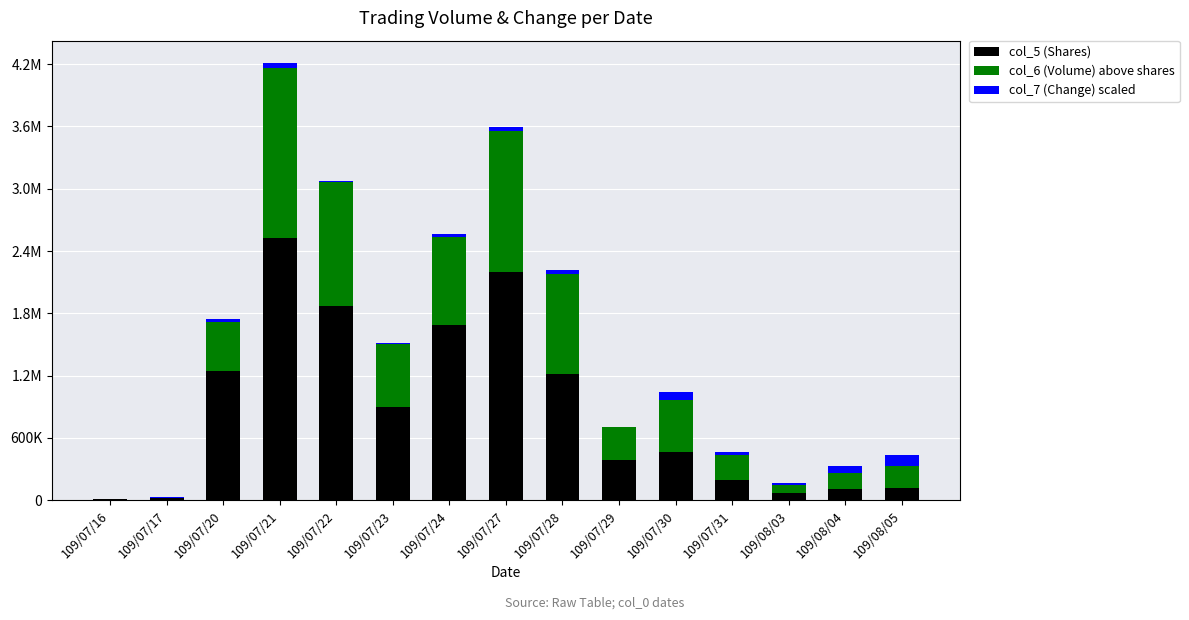

At which category is the sum across all series the highest?

109/07/21